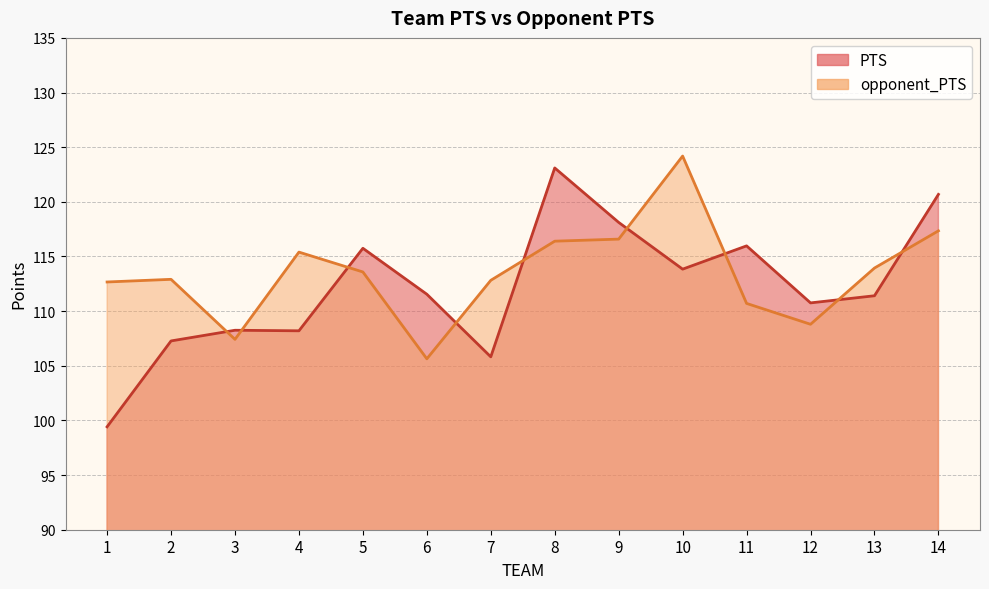

Does the chart have visible grid lines?

Yes